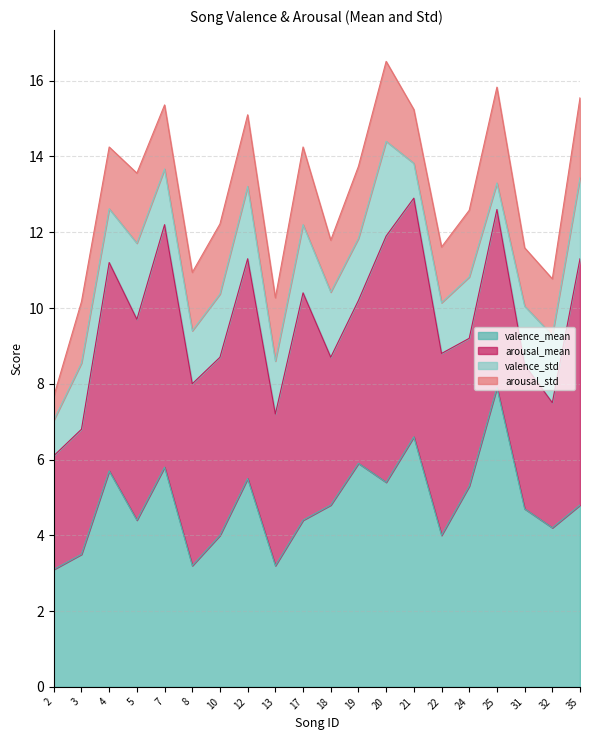

In arousal_std, how many points are lower than both neighbors (excluding endpoints)?

5